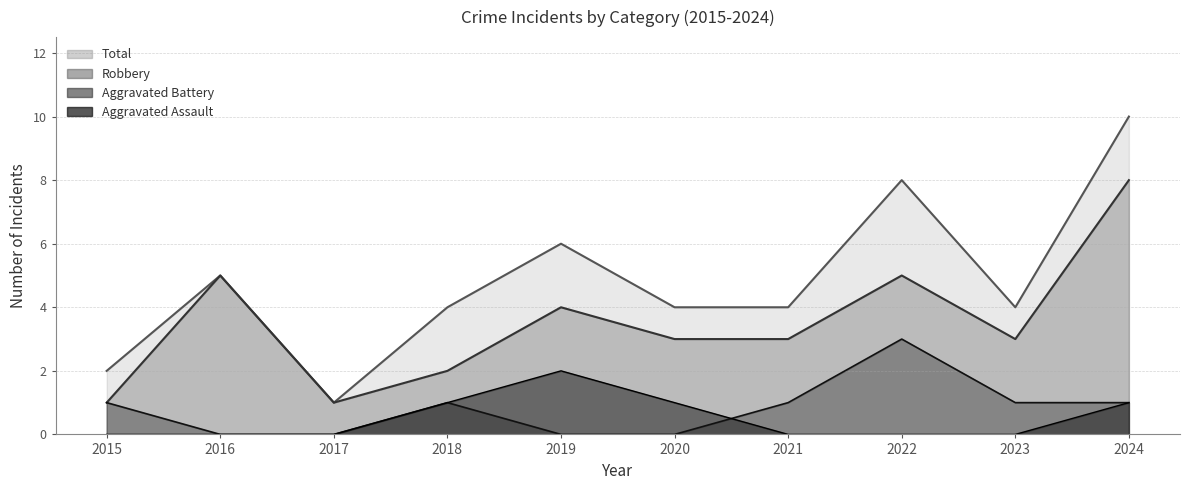

What is the lowest value of the Robbery series?

1